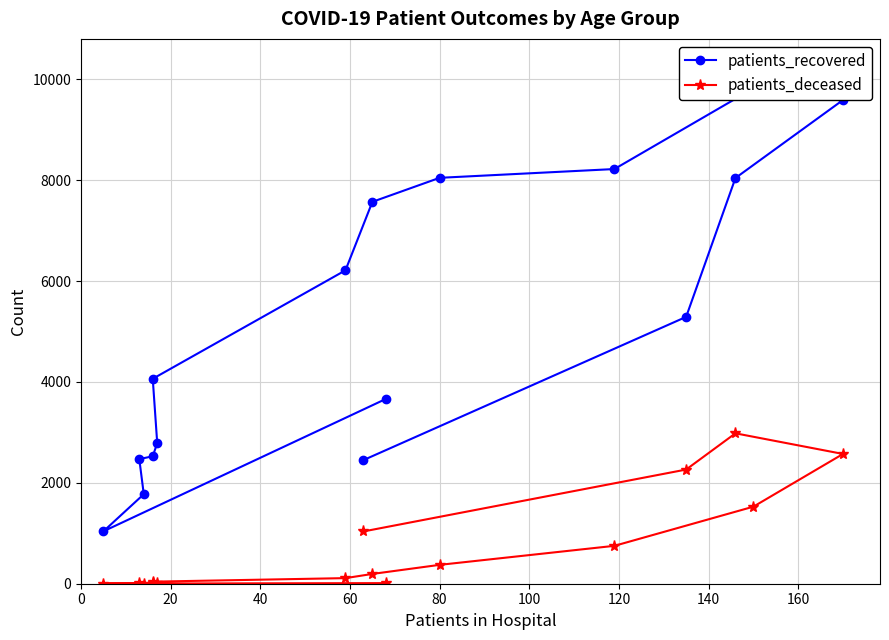

What is the greatest value displayed?

9817